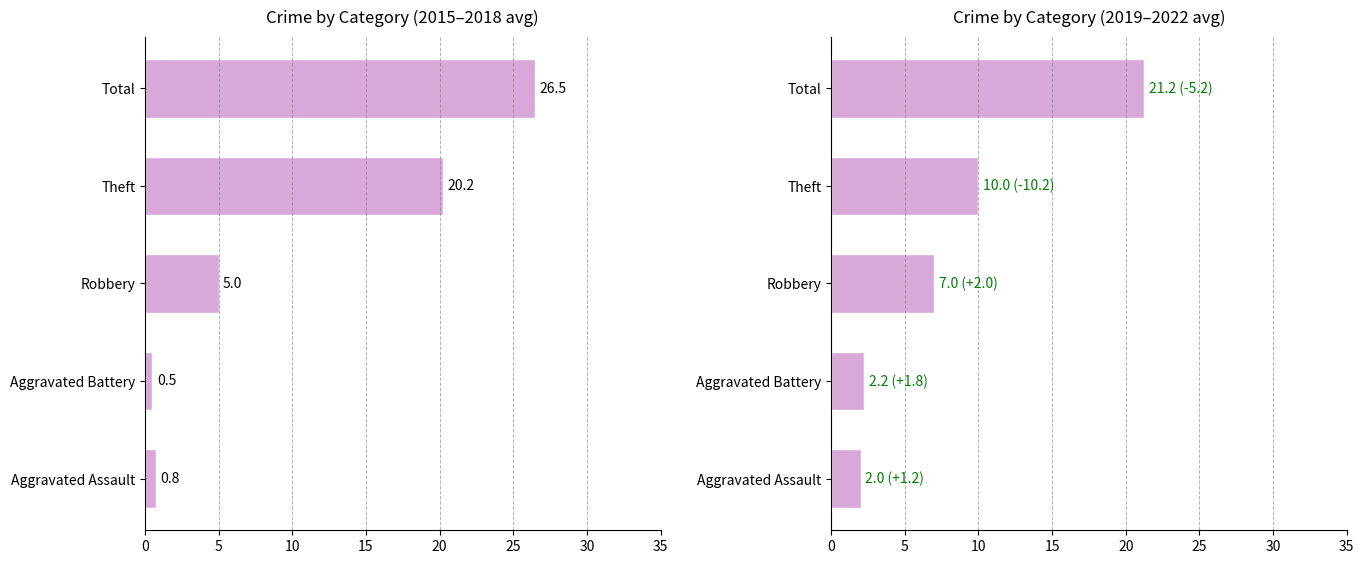

What is the average value?

8.5